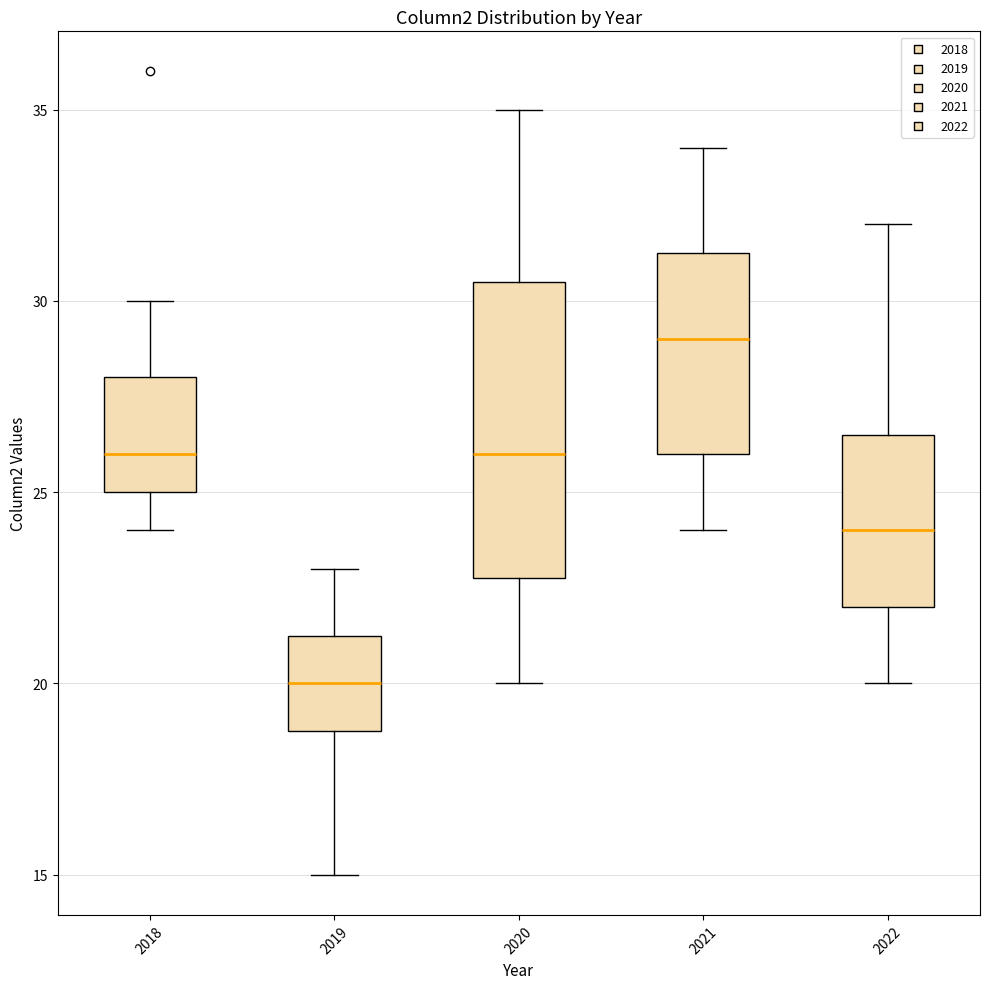

Reading left to right, read every box against the y-axis: the position of its median line, the range the box covers, and the ends of its whiskers. The values are not printed on the chart, so give them approximately, as read against the axis.

2018: median 26.0, box 25.0 to 28.0, whiskers 24.0 to 30.0
2019: median 20.0, box 19.0 to 21.5, whiskers 15.0 to 23.0
2020: median 26.0, box 23.0 to 30.5, whiskers 20.0 to 35.0
2021: median 29.0, box 26.0 to 31.5, whiskers 24.0 to 34.0
2022: median 24.0, box 22.0 to 26.5, whiskers 20.0 to 32.0